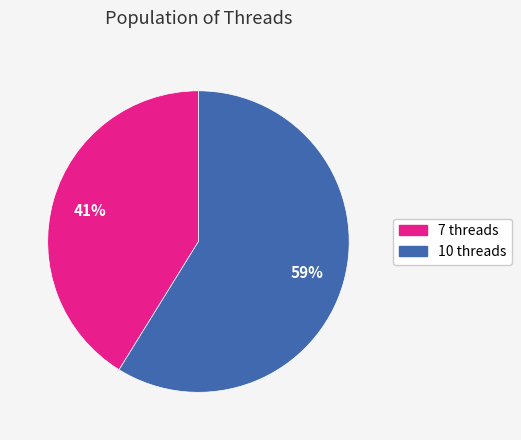

Which slice is the smallest?

7